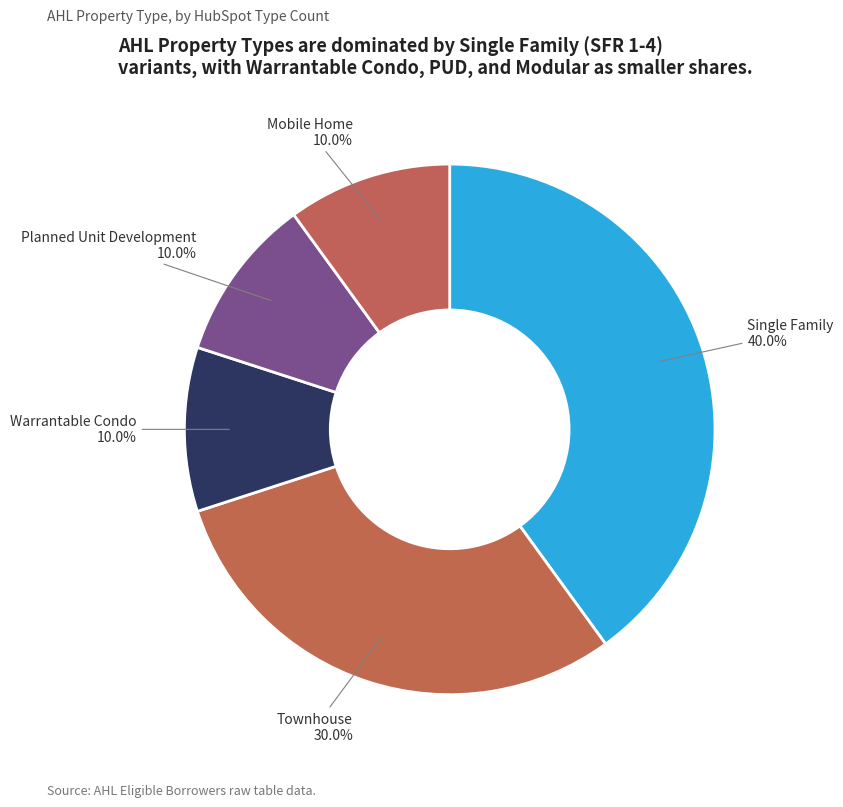

Does Single Family account for over 50% of the chart?

No